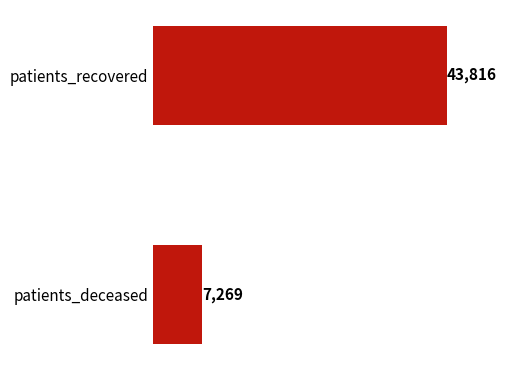

Rank the categories by value from highest to lowest.

patients_recovered, patients_deceased